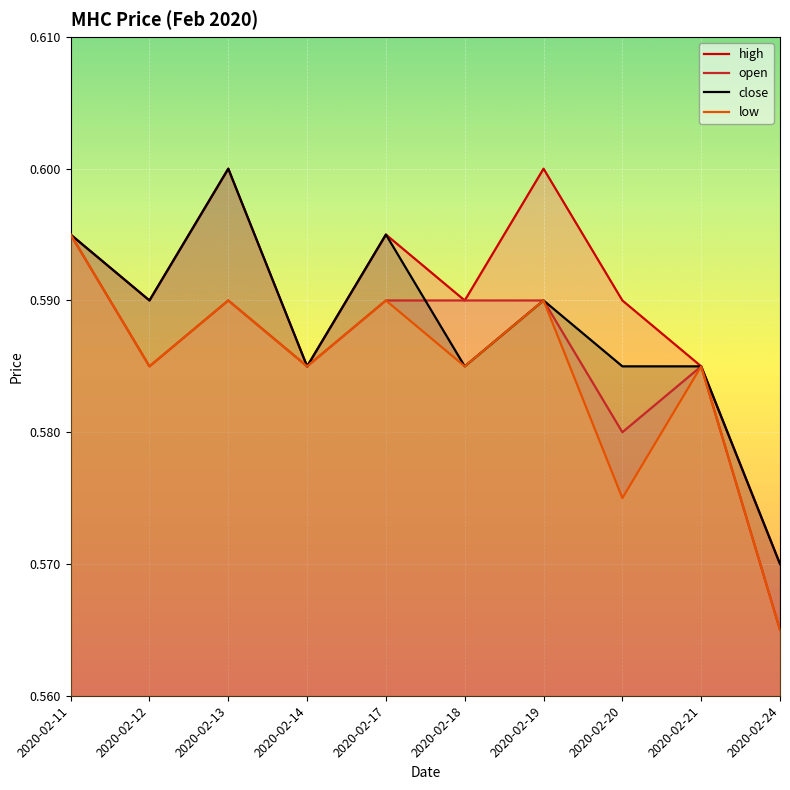

Which category has the highest value in the open series?

2020-02-11